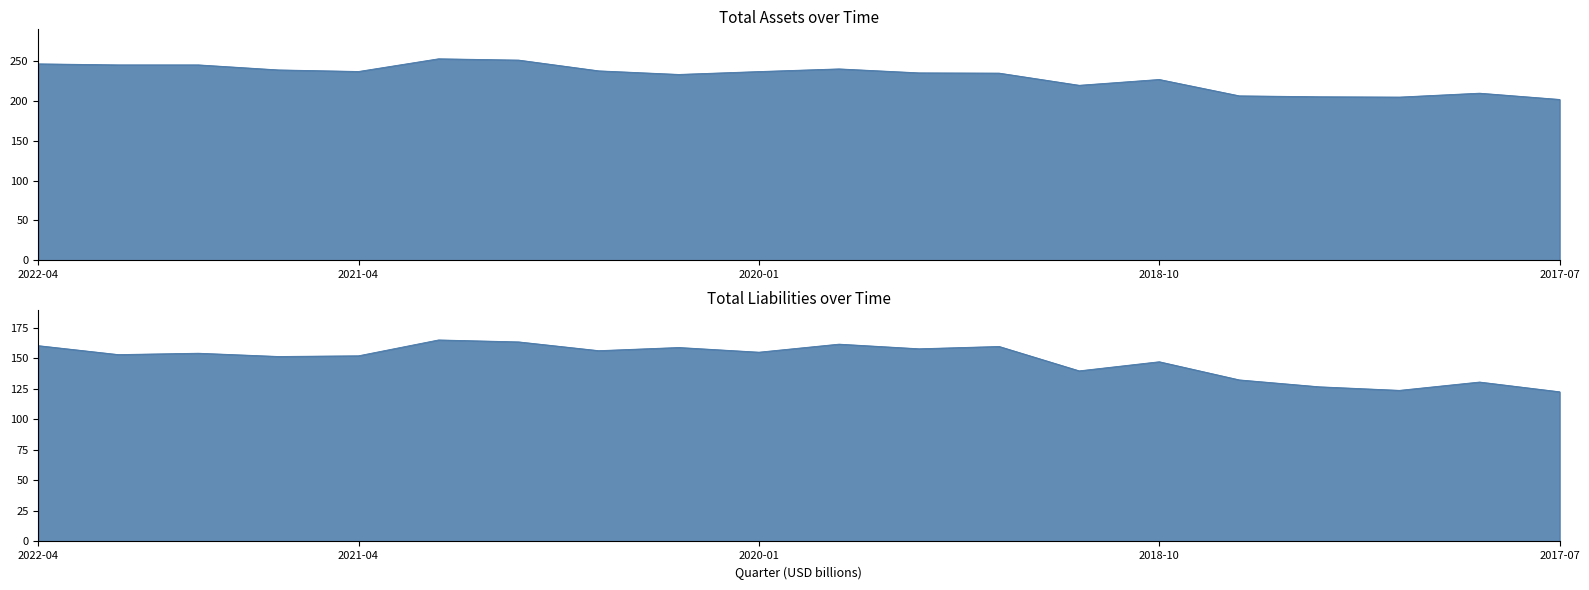

At which category does Total liabilities reach its first local peak?

2021-10